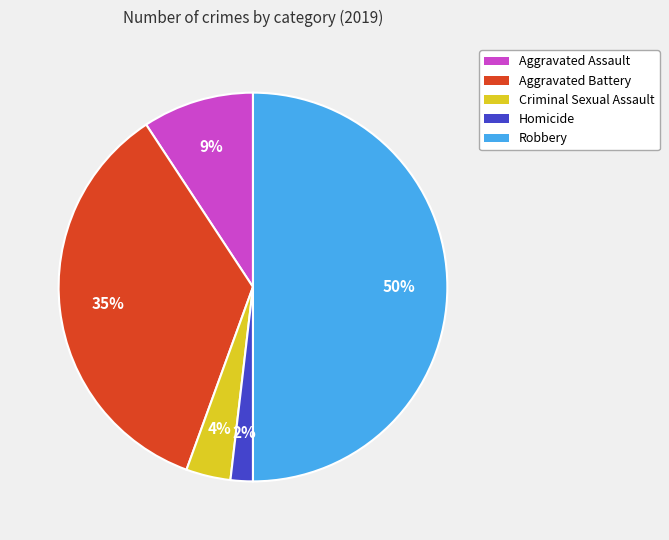

How many slices are in this pie chart?

5